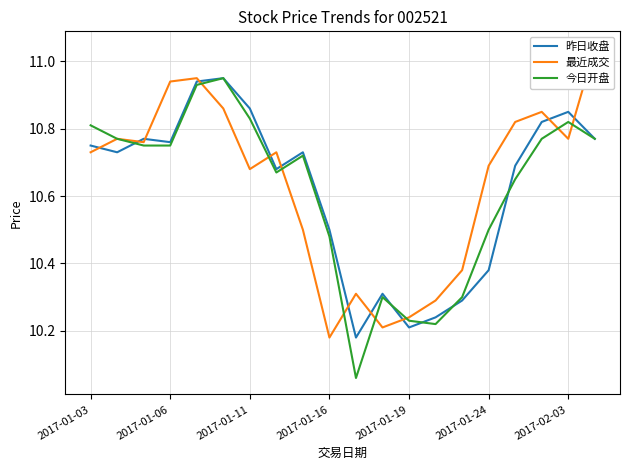

How many lines are shown in the chart?

3